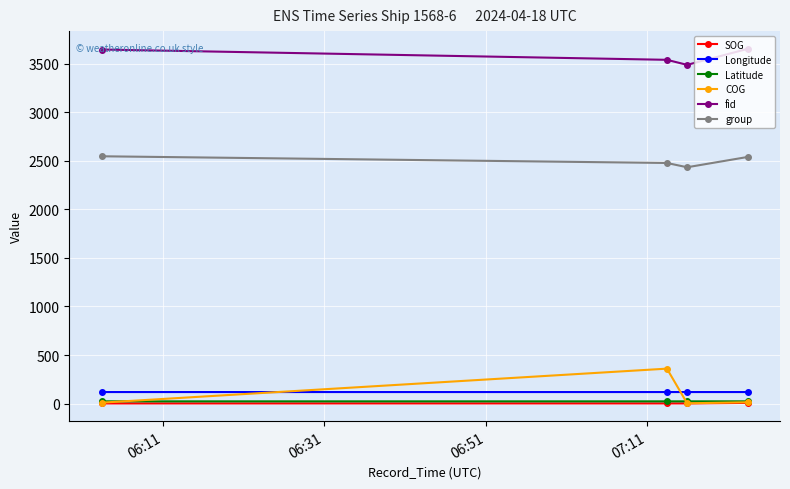

How many interior local valleys does the fid series have?

1